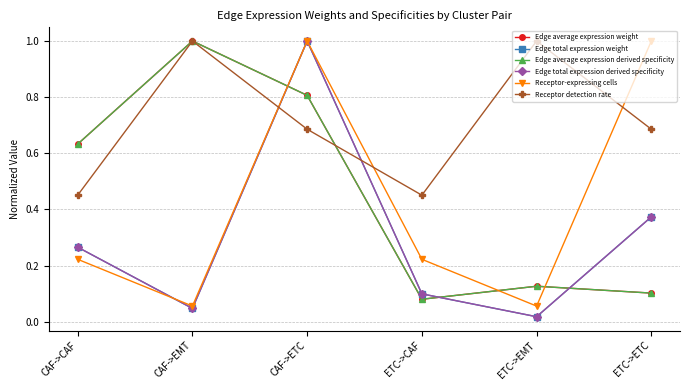

Is this an area chart (filled region under the line)?

No